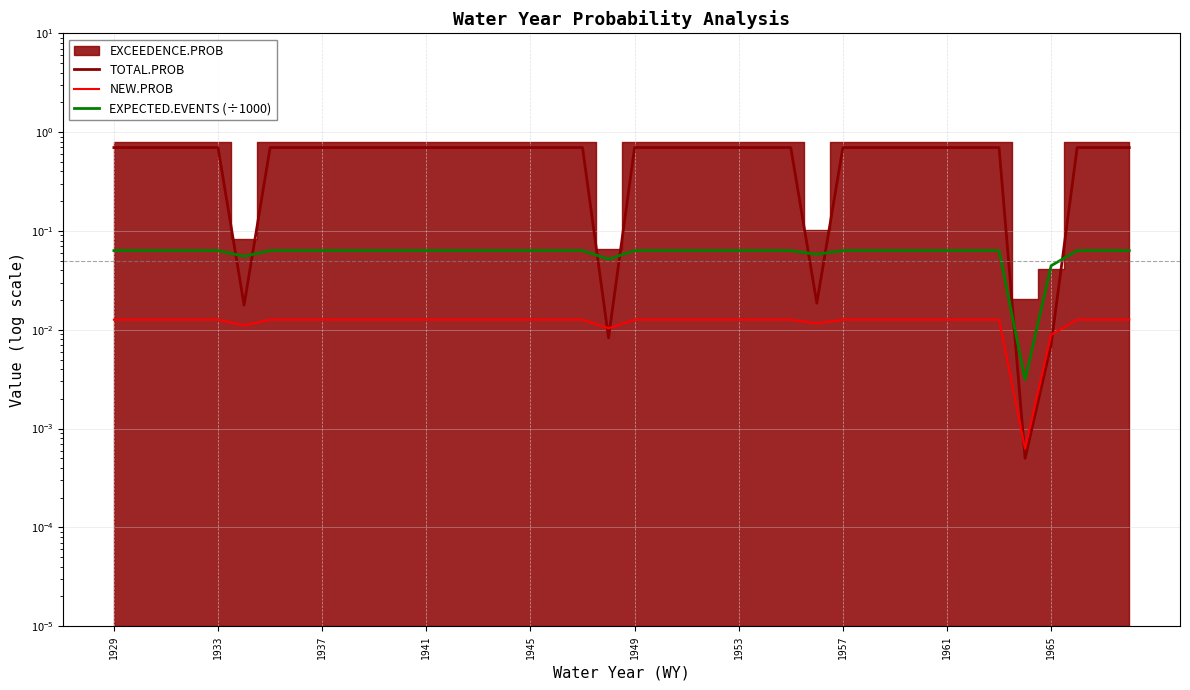

True or false: EXPECTED.EVENTS (÷1000) has a value of 0.1 at 1933.

False